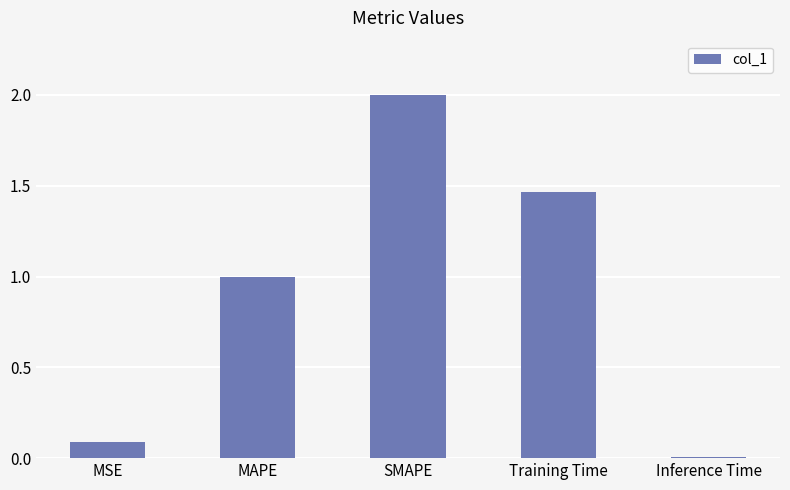

What is the difference between the maximum and minimum values?

2.0